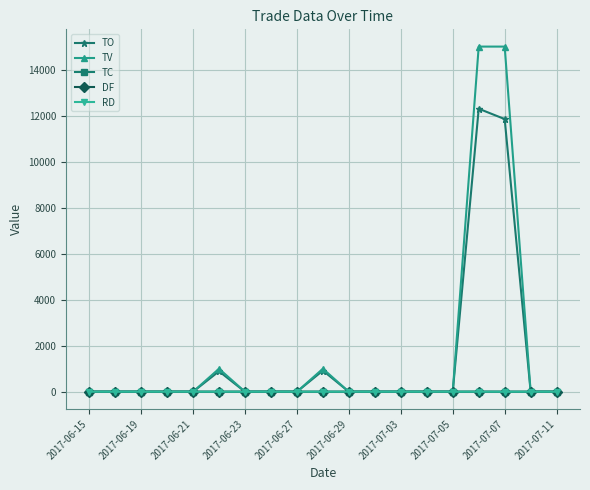

What are all the series names shown in the legend?

TO, TV, TC, DF, RD